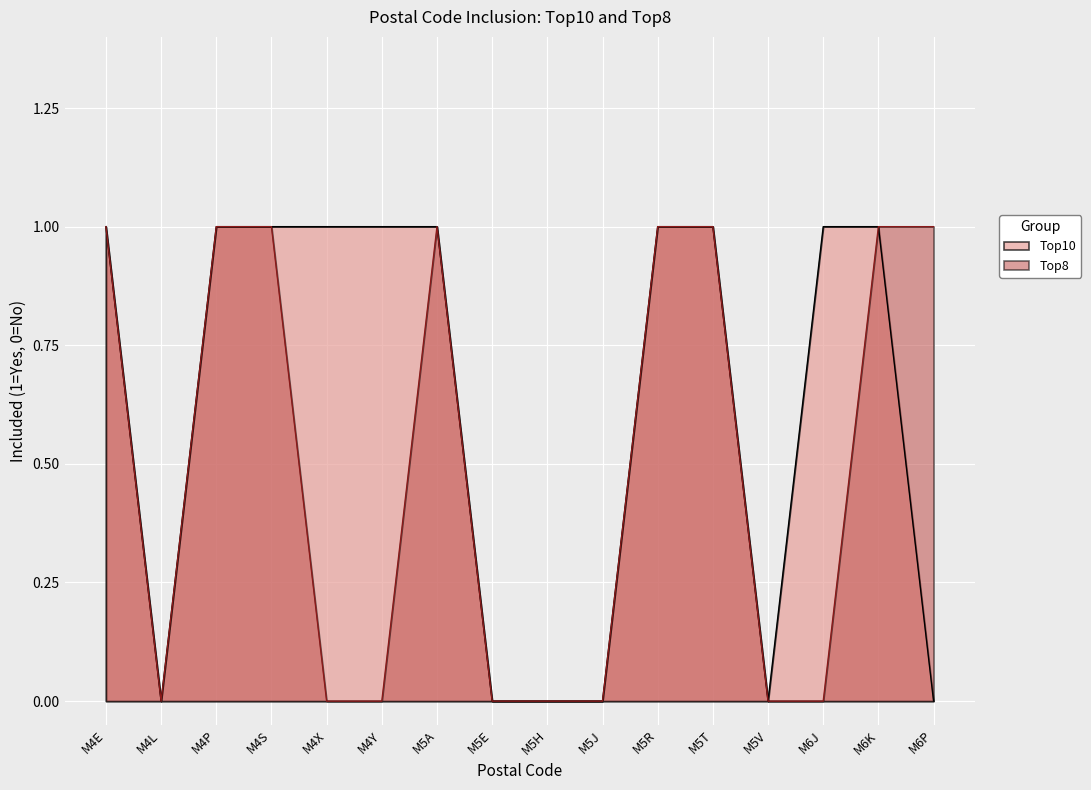

At which category is the sum across all series the highest?

M4E